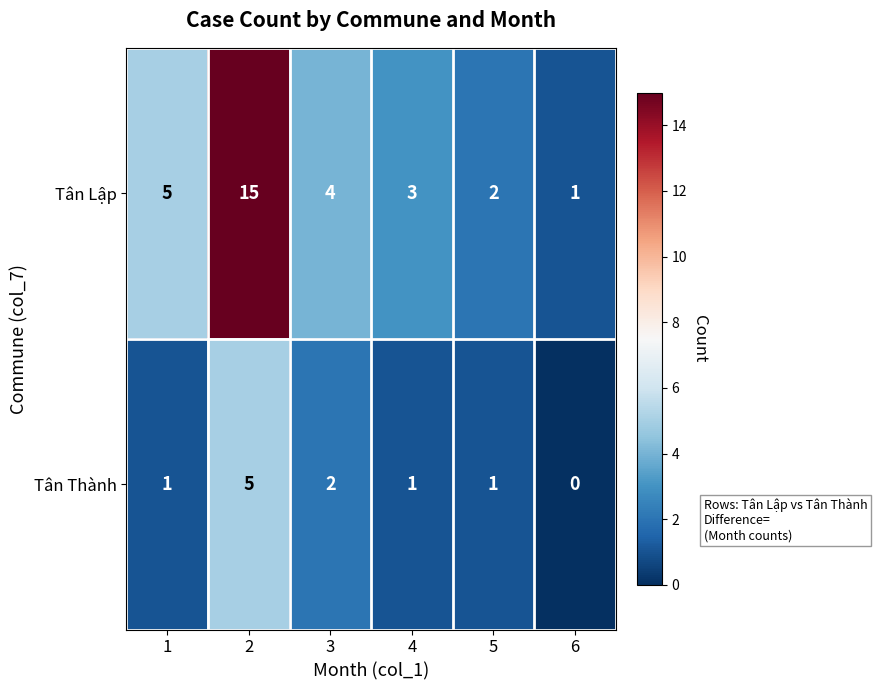

Reading left to right, extract all data points from this chart.

Tân Lập: 5	15	4	3	2	1
Tân Thành: 1	5	2	1	1	0